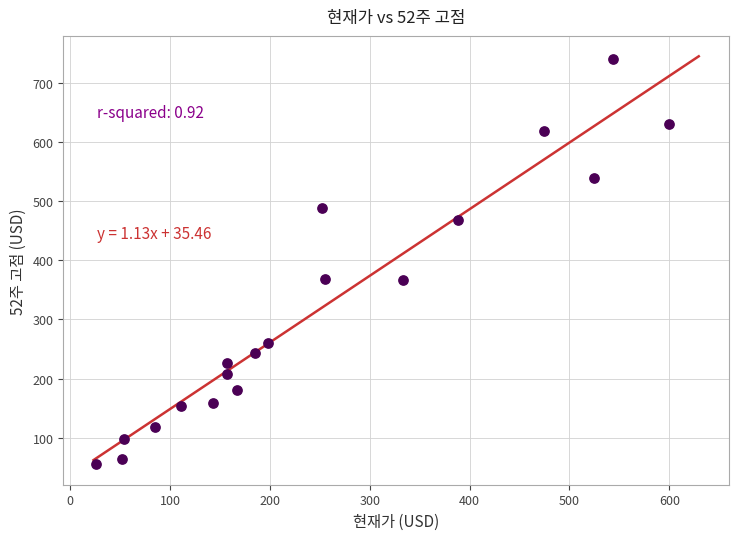

What is the range of X values (max minus min)?

573.4